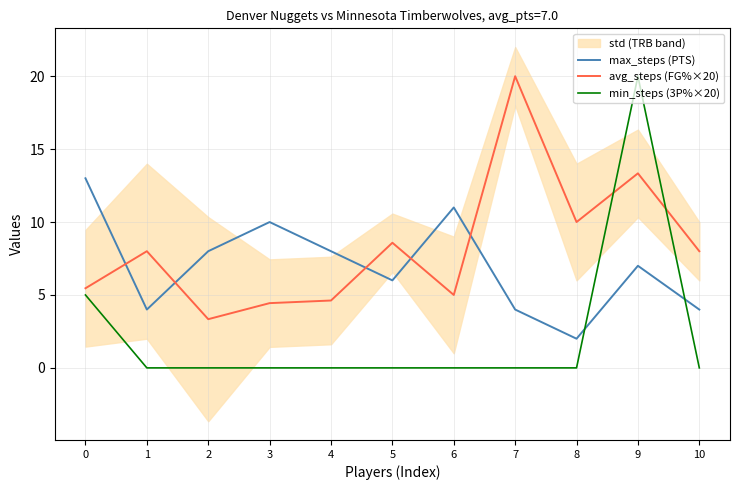

What is the highest value of the avg_steps (FG%×20) series?

20.0